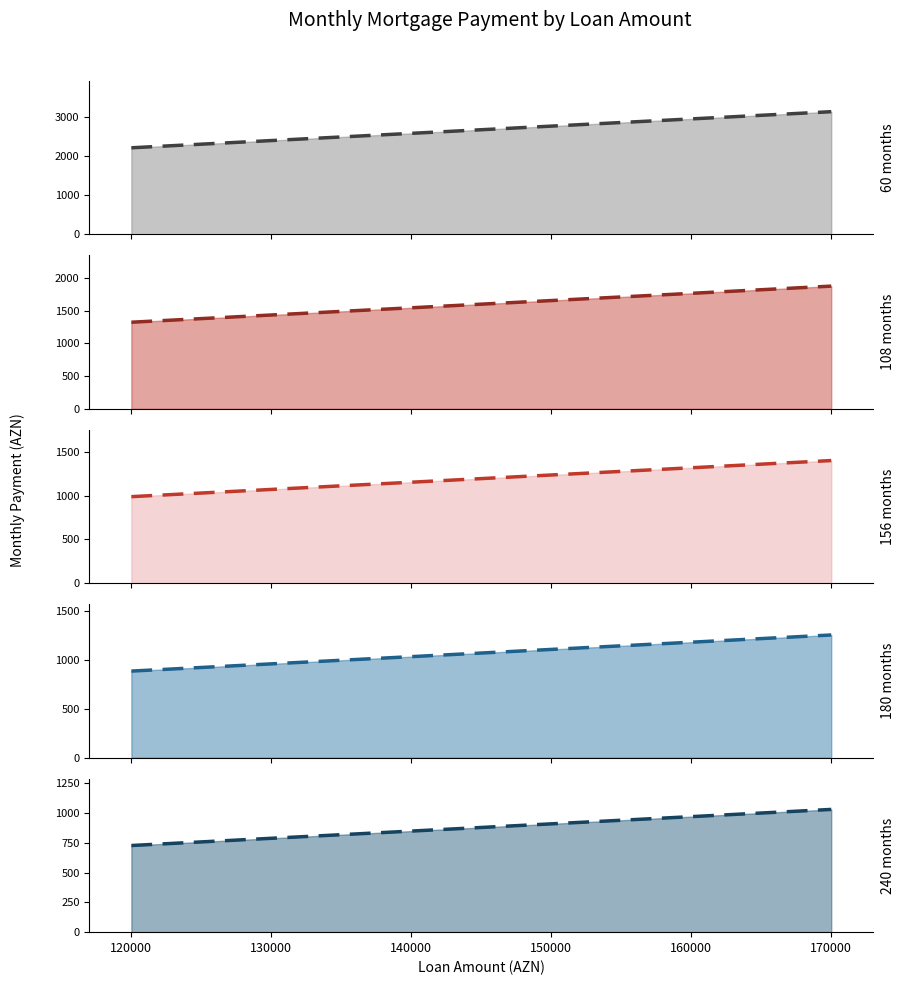

What is the value of the 108 months trend point at the 4th from the left?

1656.2